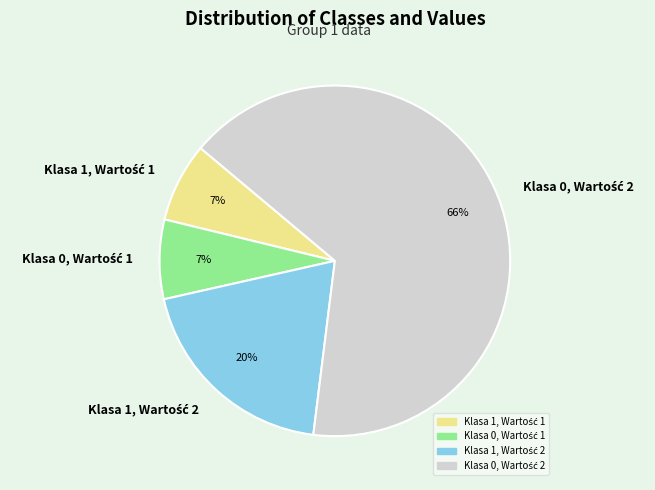

To the nearest percent, what is the average slice percentage?

25%